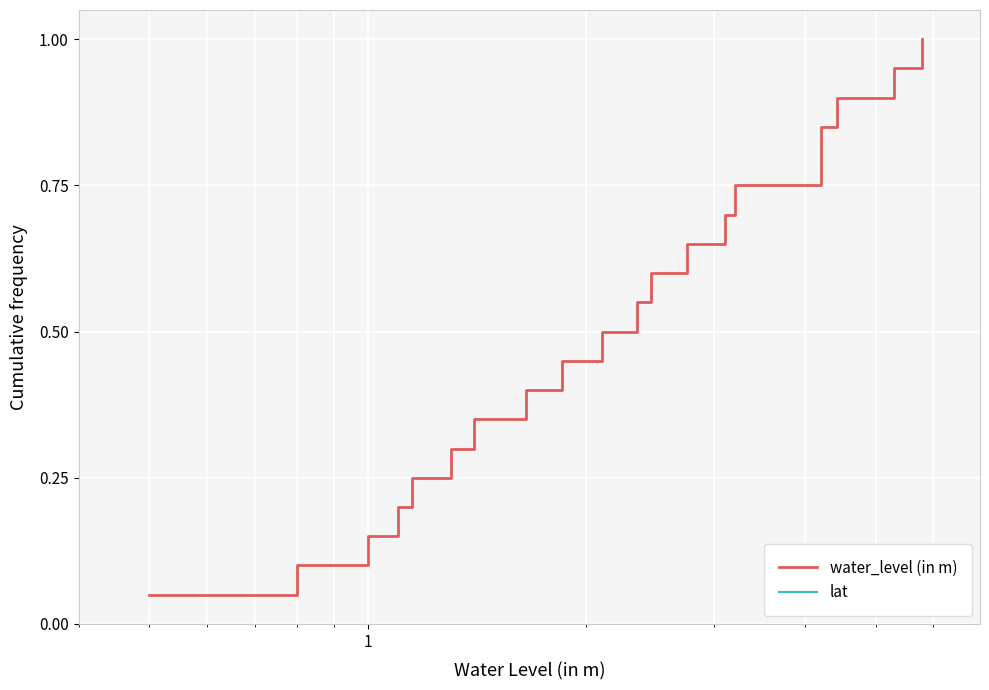

Count the number of data series in this chart.

2